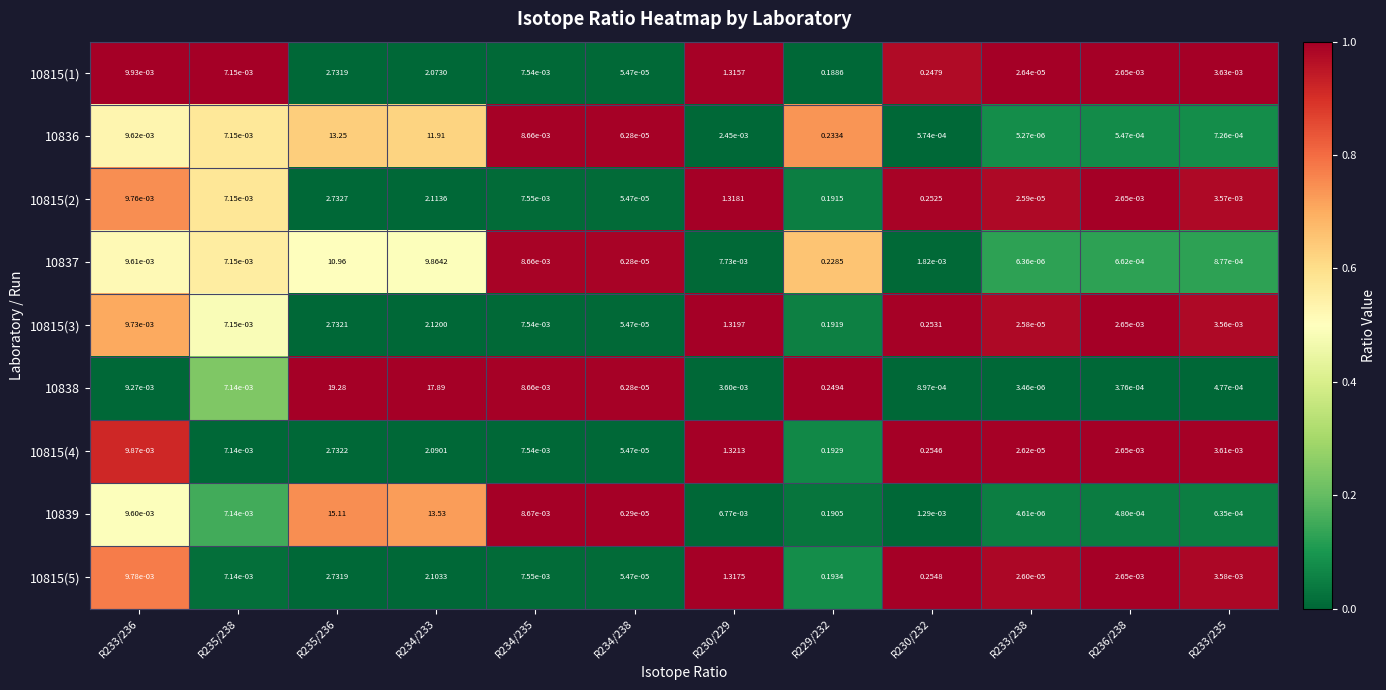

At how many categories does at least one series exceed 0?

12